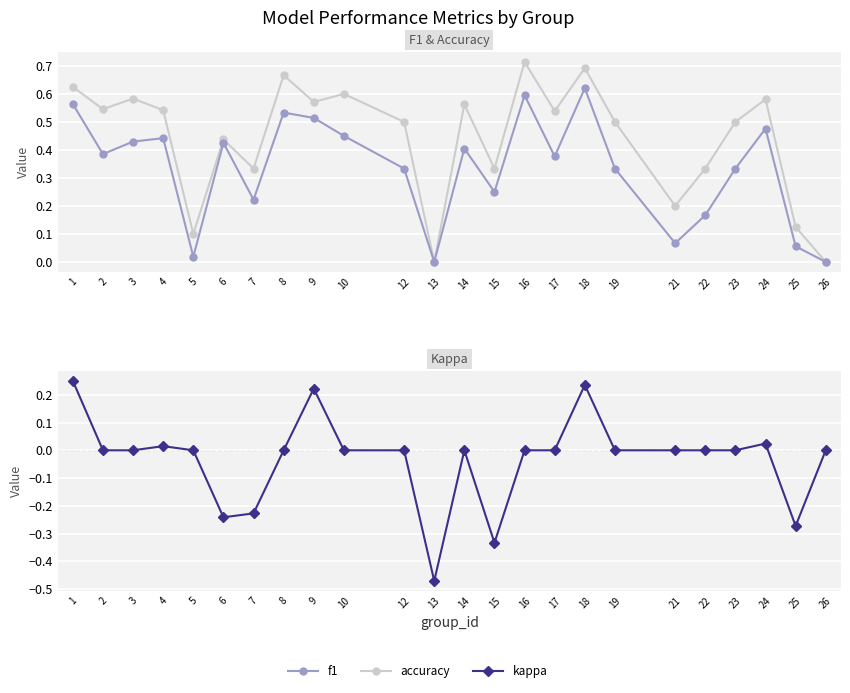

Which category has the lowest value in the f1 series?

13